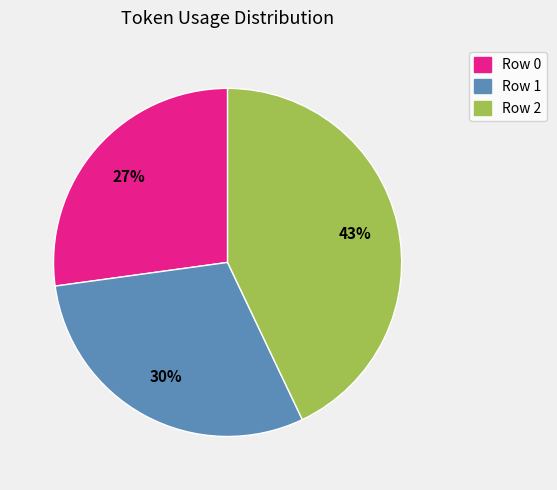

Which slice is the smallest?

Row 0